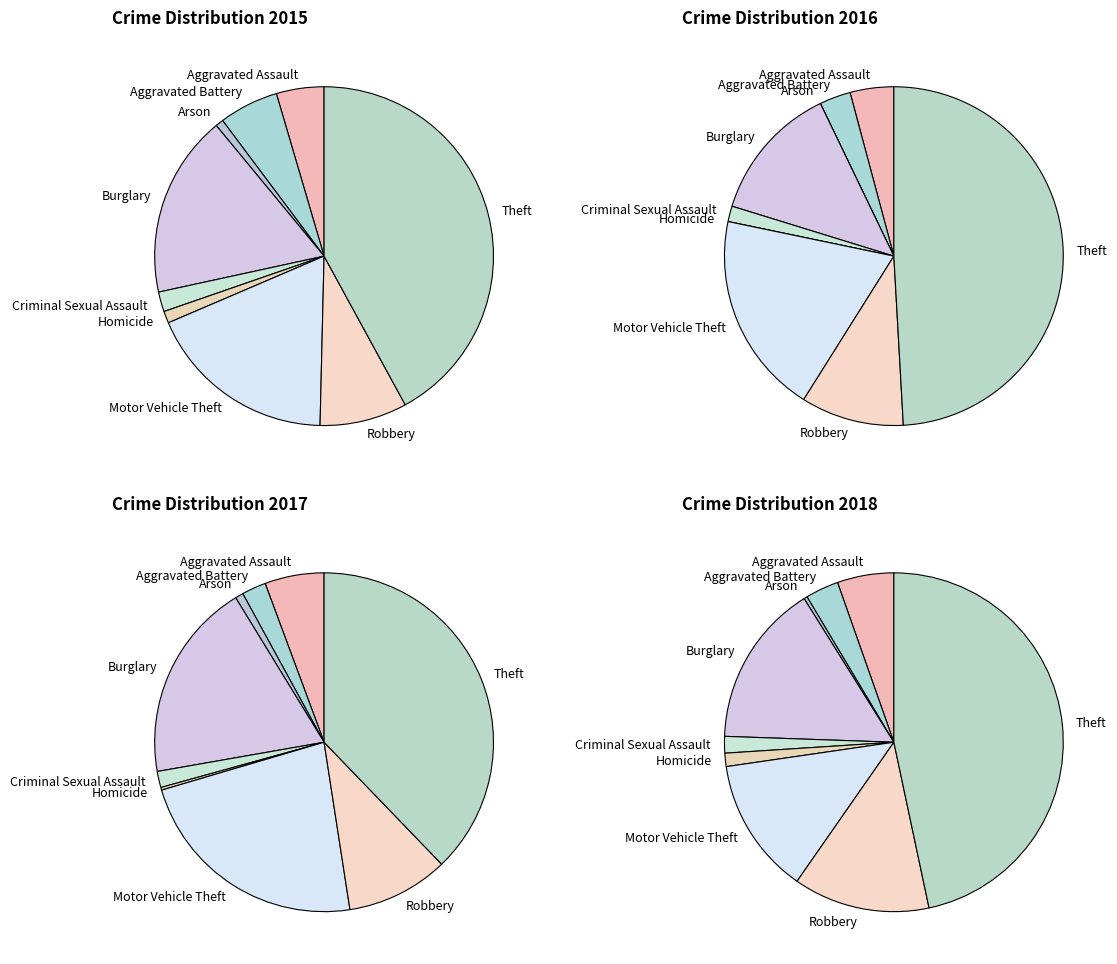

Which slice is the largest?

Theft